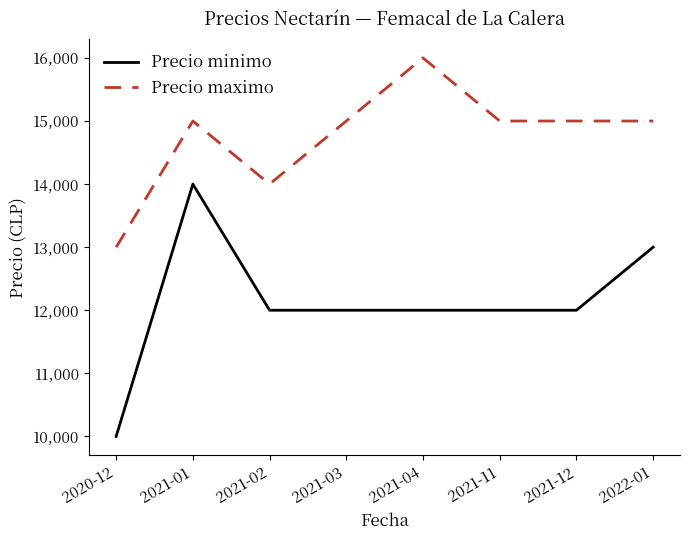

What is the highest value of the Precio minimo series?

14000